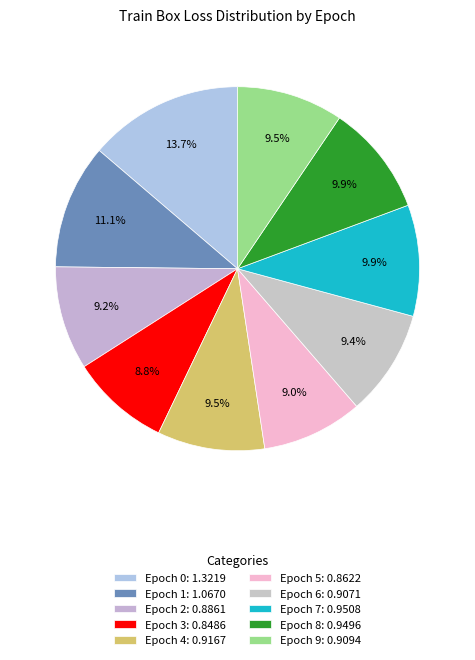

How many slices are in this pie chart?

10